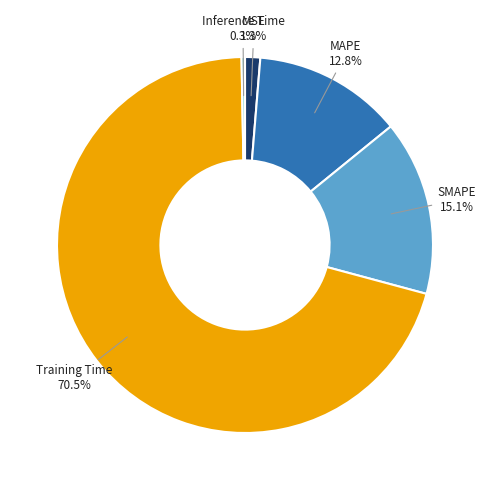

Between Training Time and MSE, which is larger?

Training Time